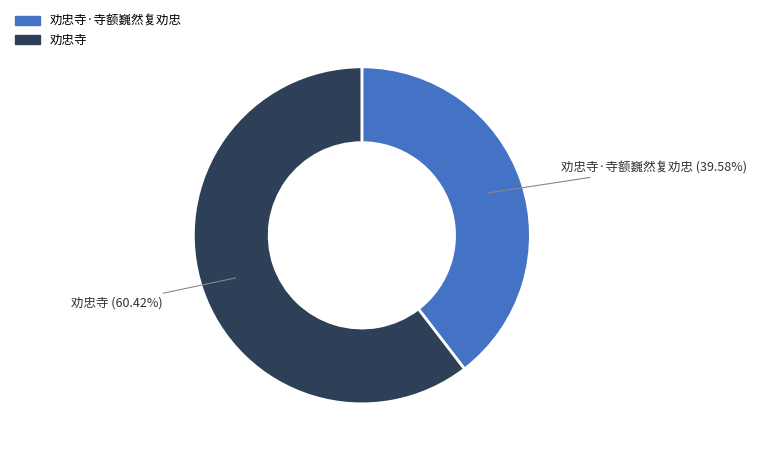

Does any single category account for the majority?

Yes